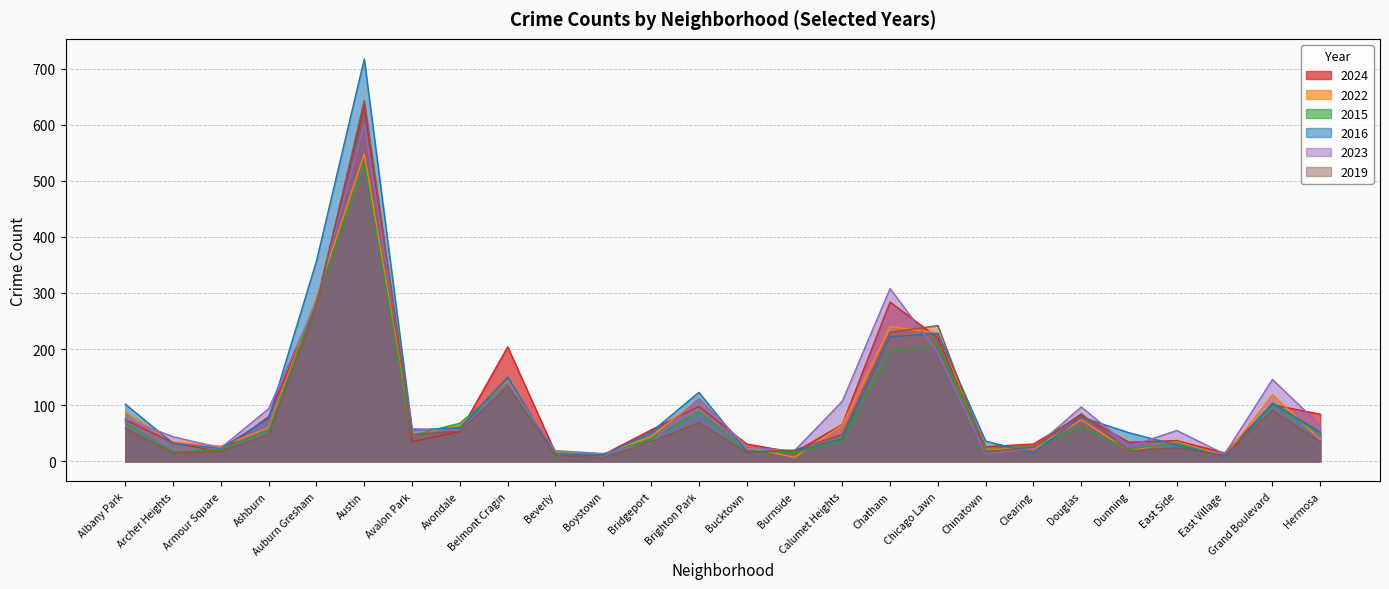

What is the spread (max minus min) of values at Hermosa?

49